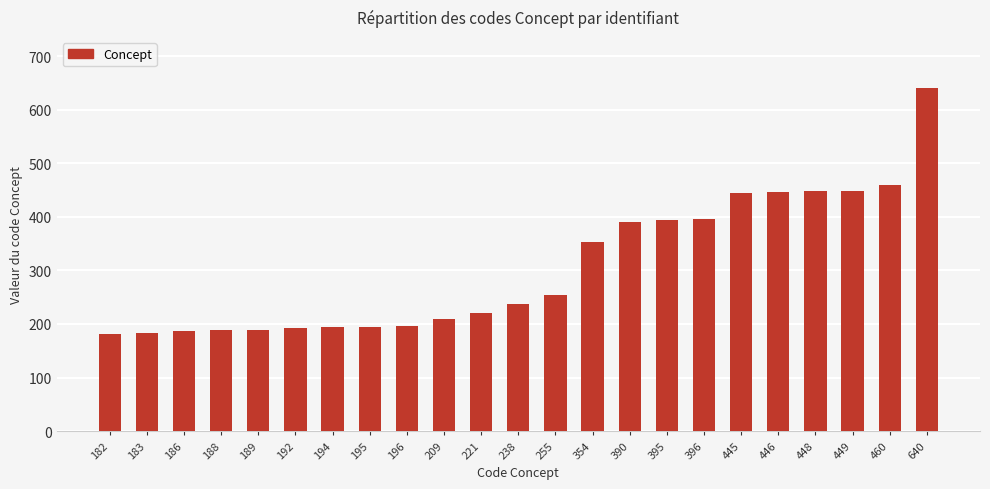

What is the ratio of the value at 395 to the value at 390?

1.0